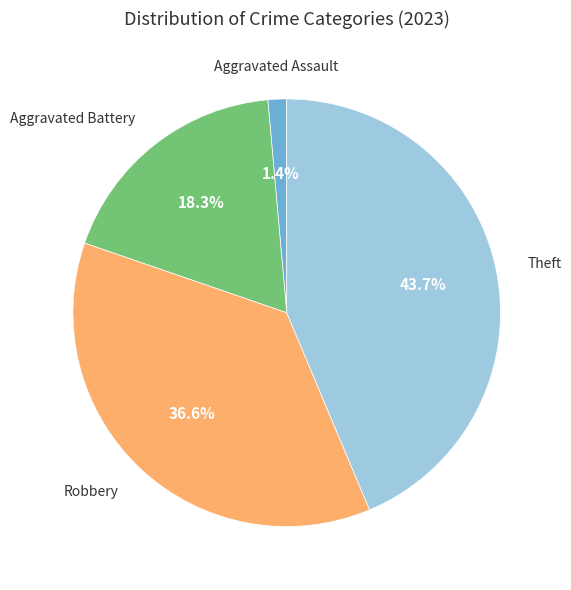

Does any single category account for the majority?

No